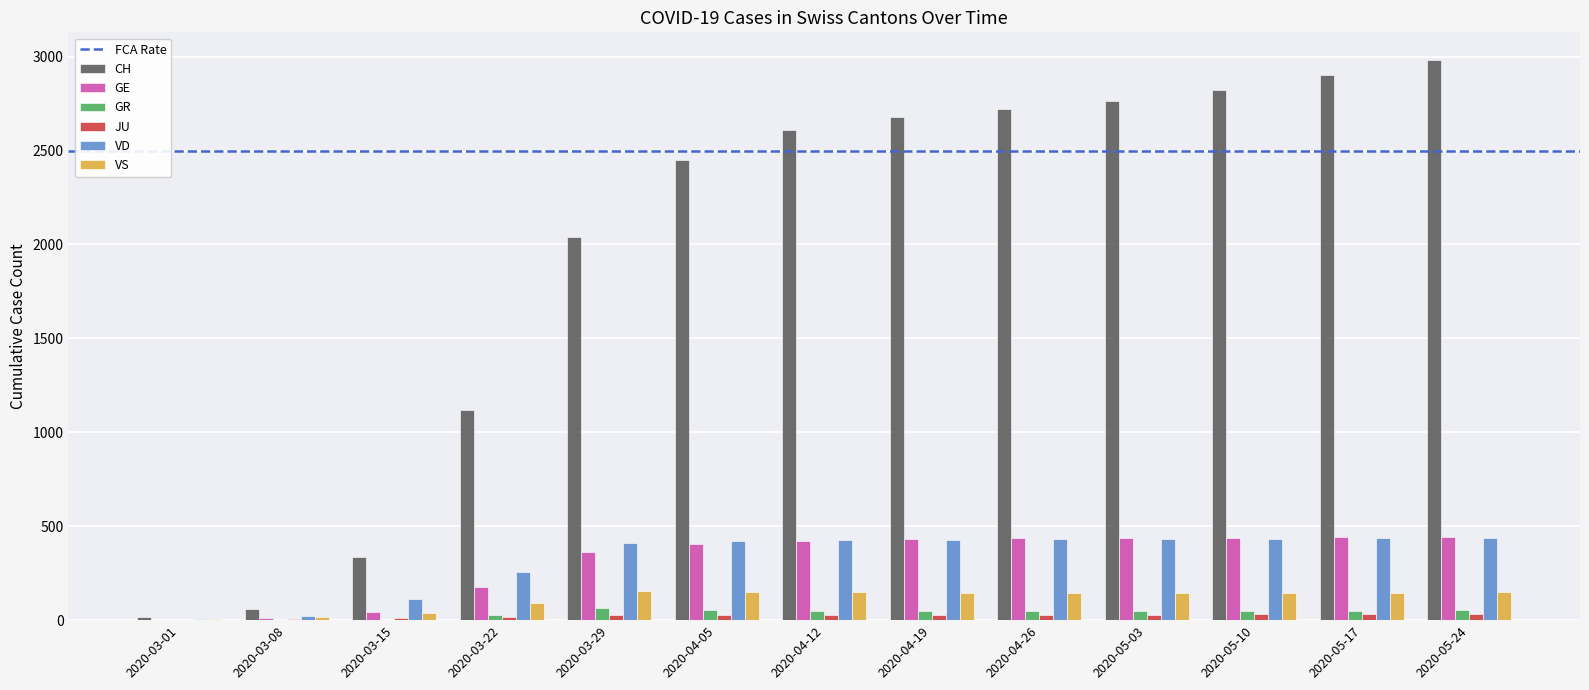

How many data points does each series have?

13